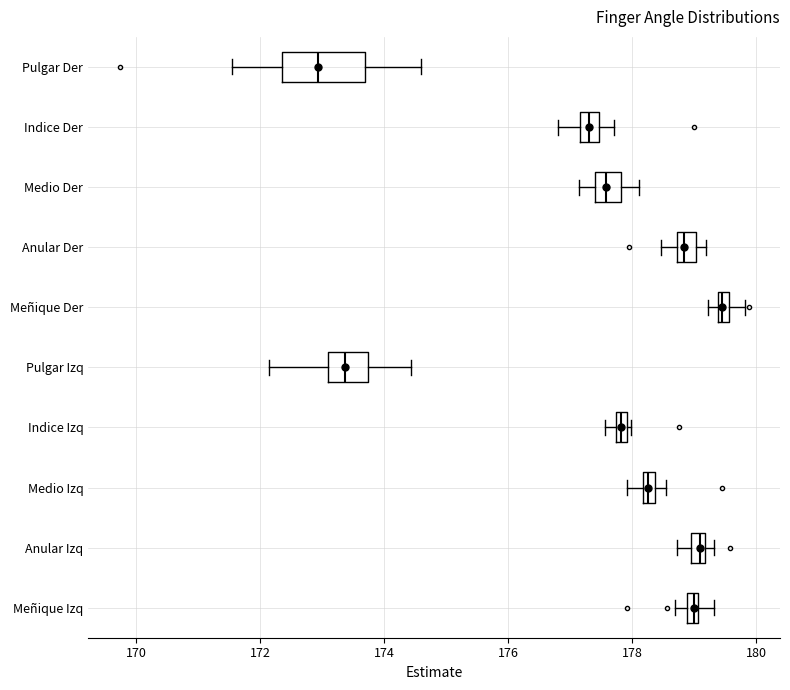

Where does the left whisker of the box for Medio Izq end on the x-axis? The values are not printed on the chart, so give them approximately, as read against the axis.

178.0